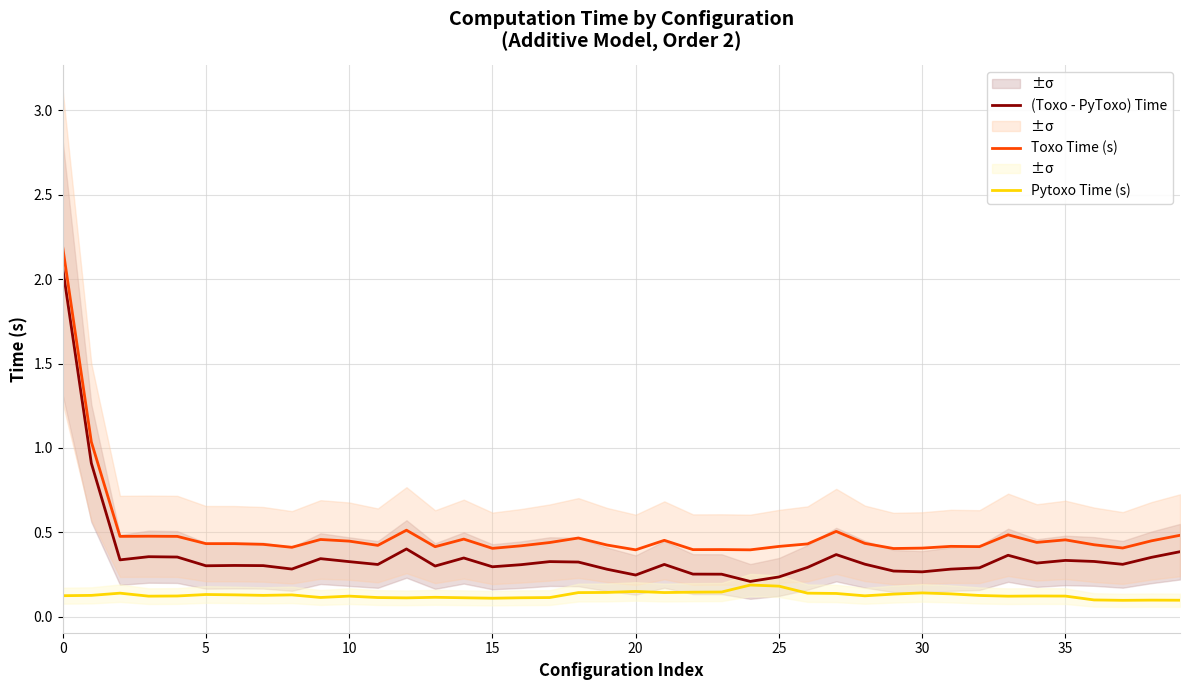

What is the average value of the Pytoxo Time (s) series?

0.1